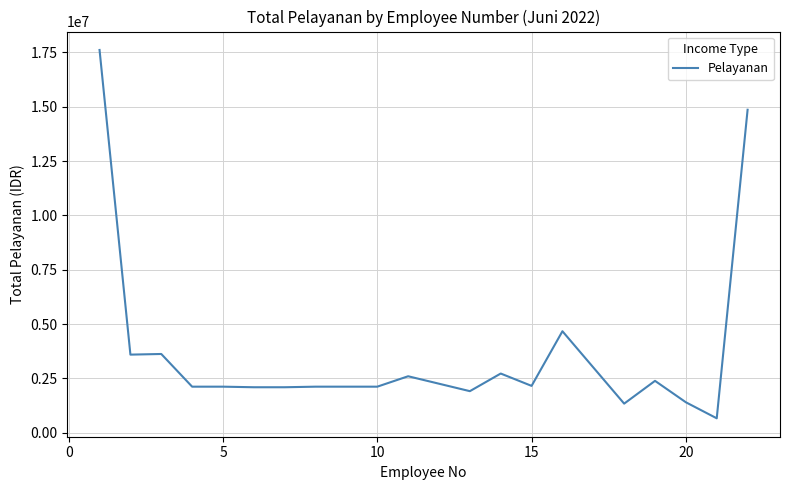

What is the difference between the maximum and second lowest values?

16272697